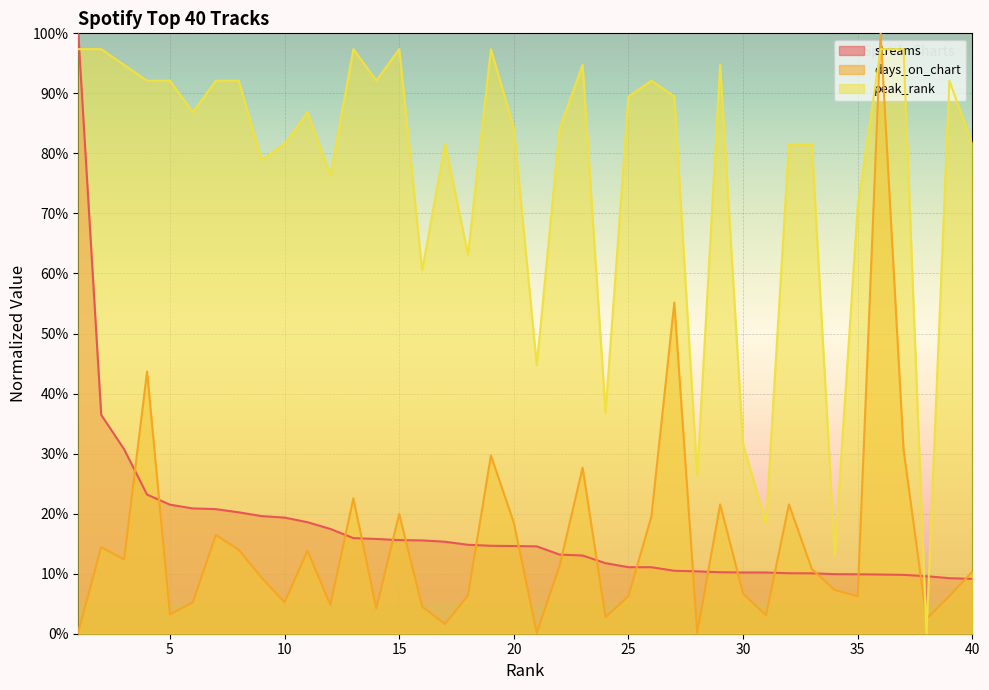

What are all the series names shown in the legend?

streams, days_on_chart, peak_rank